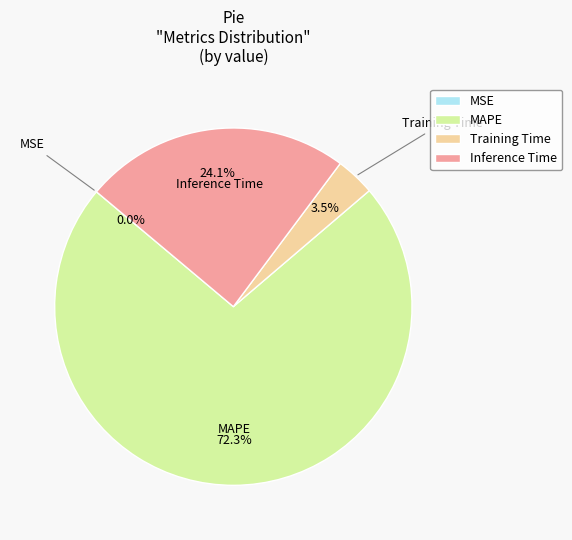

Which category accounts for the majority?

MAPE